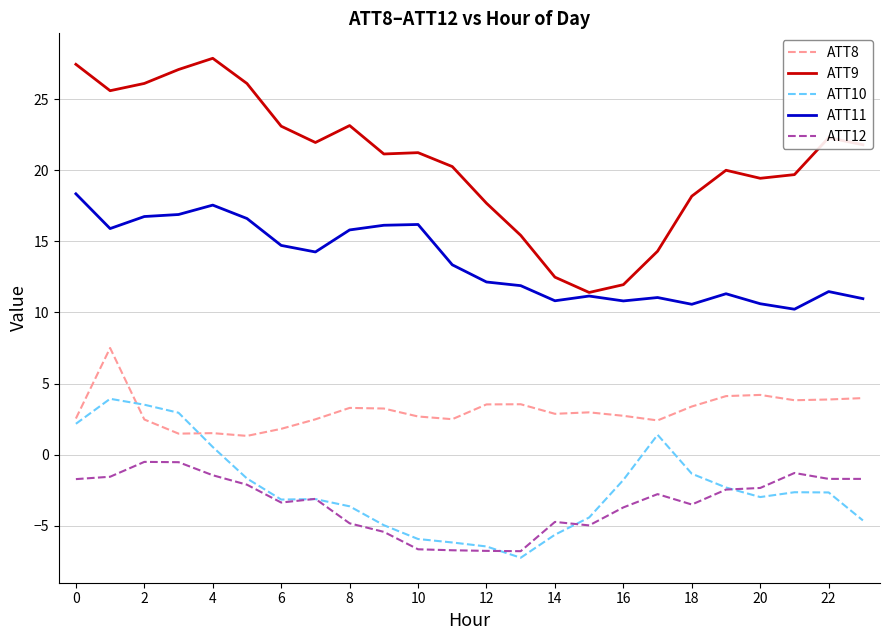

Which series has the widest spread of values?

ATT9